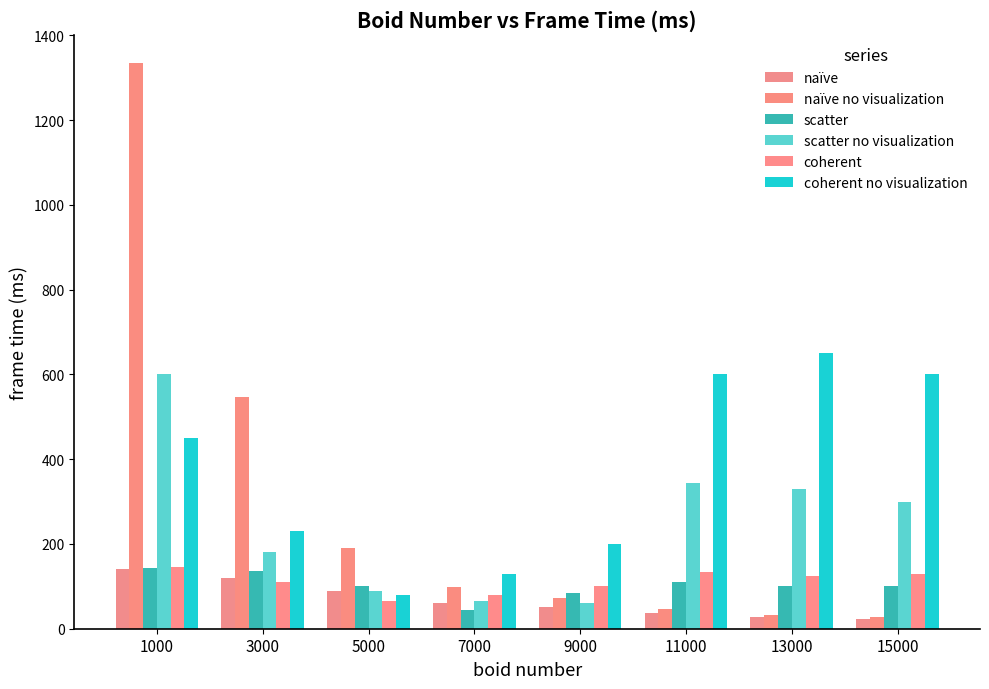

How many bars are there in total?

48